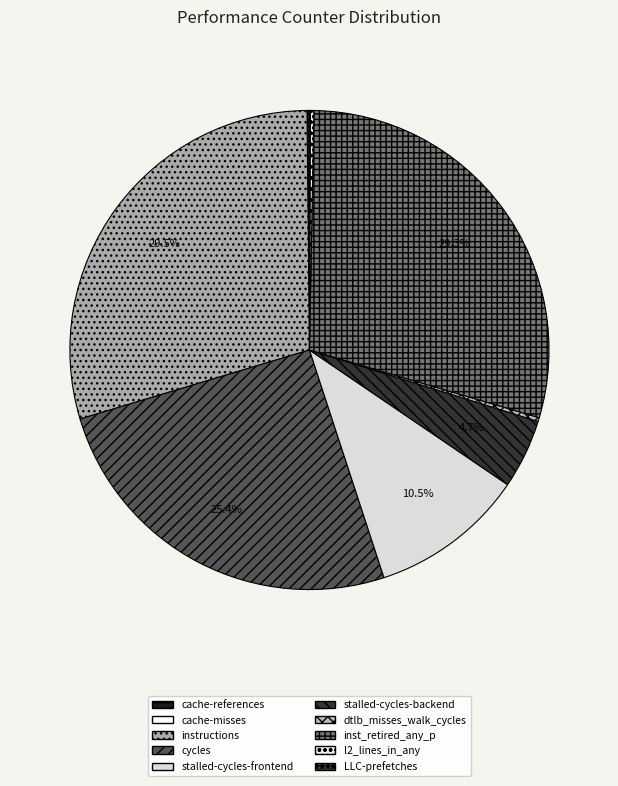

The instructions slice represents 29% of the pie. True or false?

True